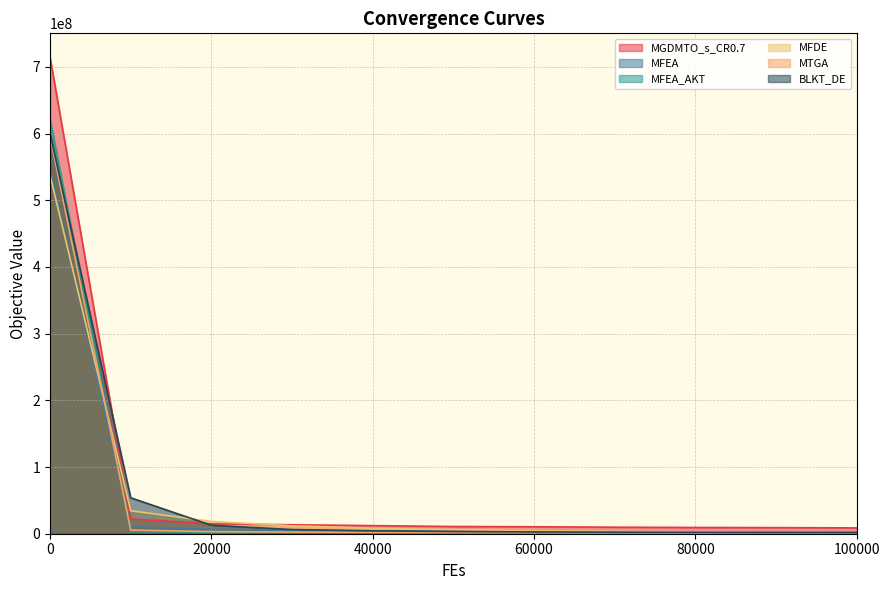

Is it true that MFEA_AKT equals 374357466.1 at 0?

False